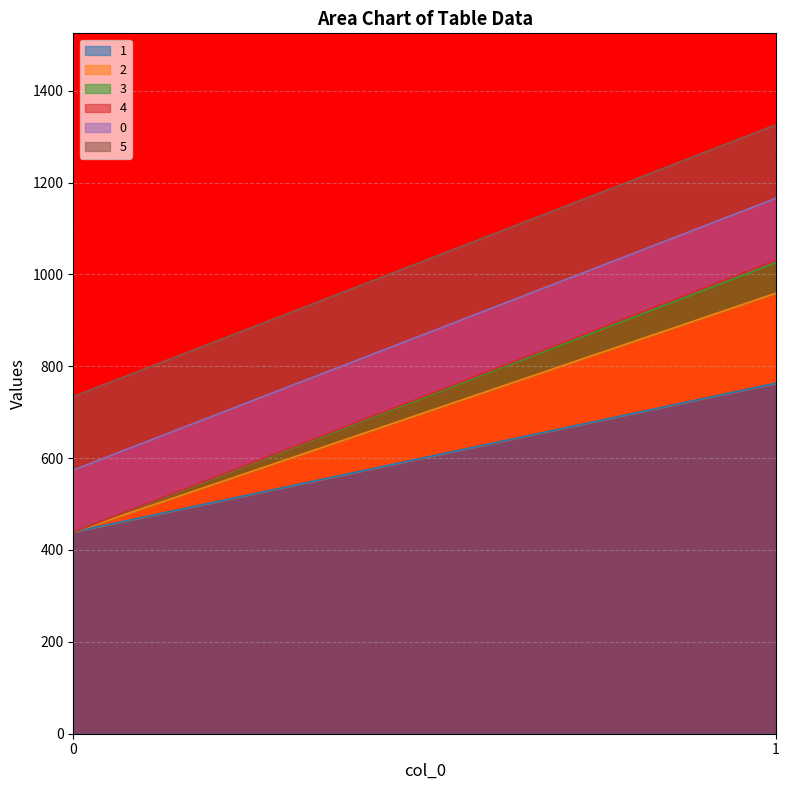

At which category does the chart reach its peak across all series?

1